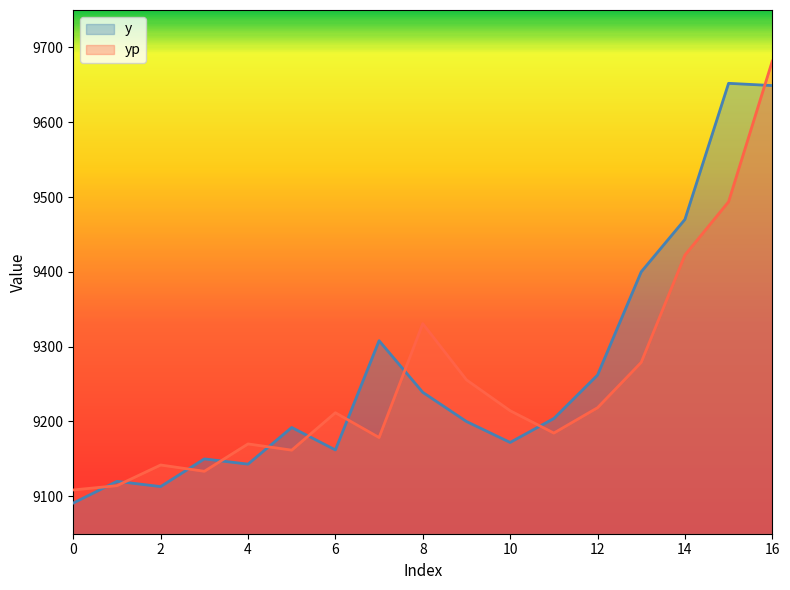

How many interior local peaks does the yp series have?

4